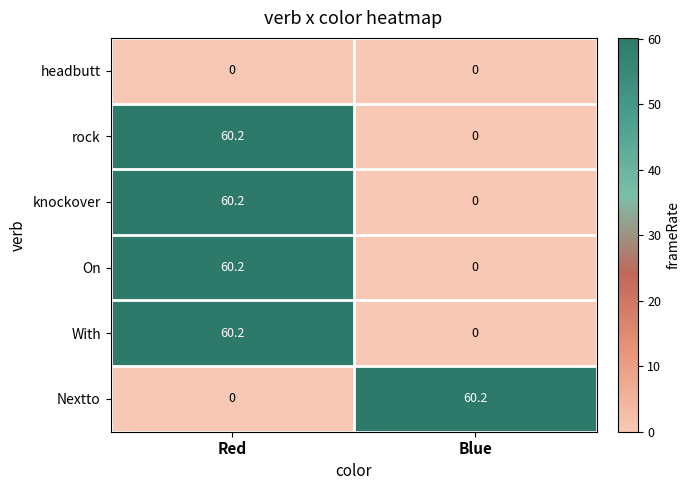

What is the highest value of the rock series?

60.2